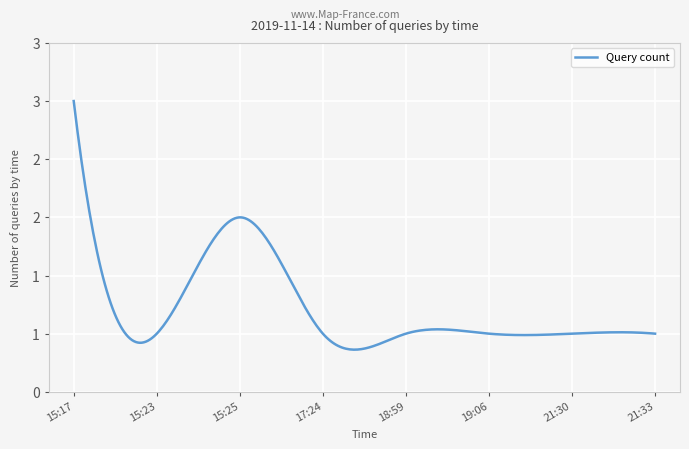

Does the chart have visible grid lines?

Yes